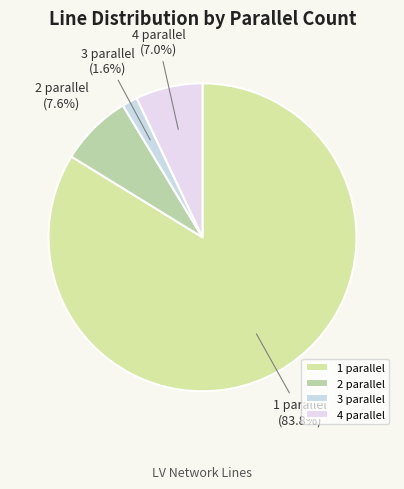

Approximately how many times larger is the value at 4 compared to 2?

0.9